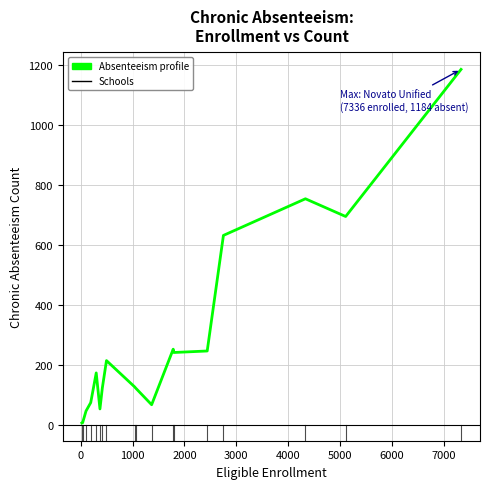

What is the greatest value displayed?

1184